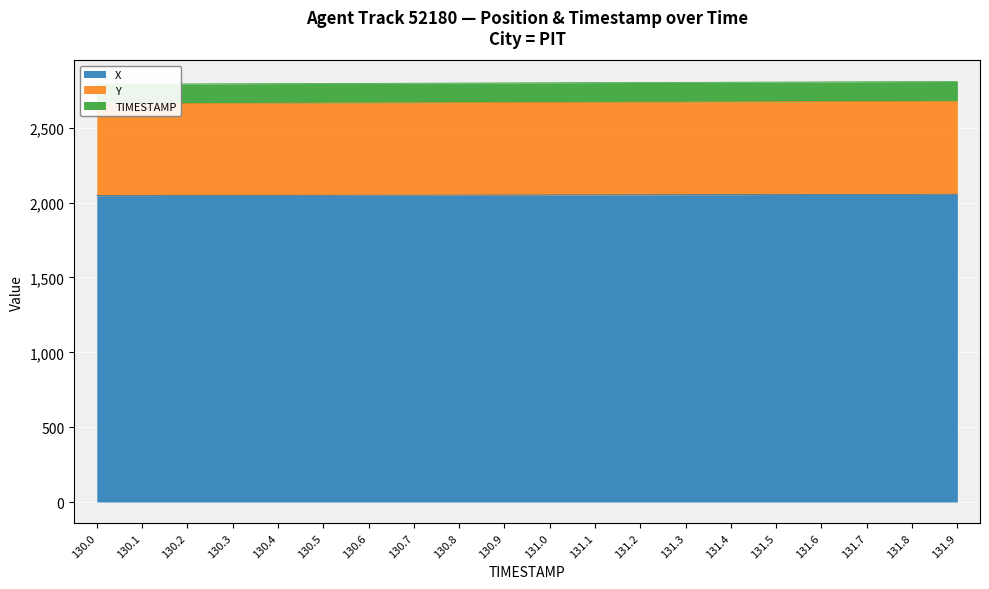

What are all the series names shown in the legend?

X, Y, TIMESTAMP